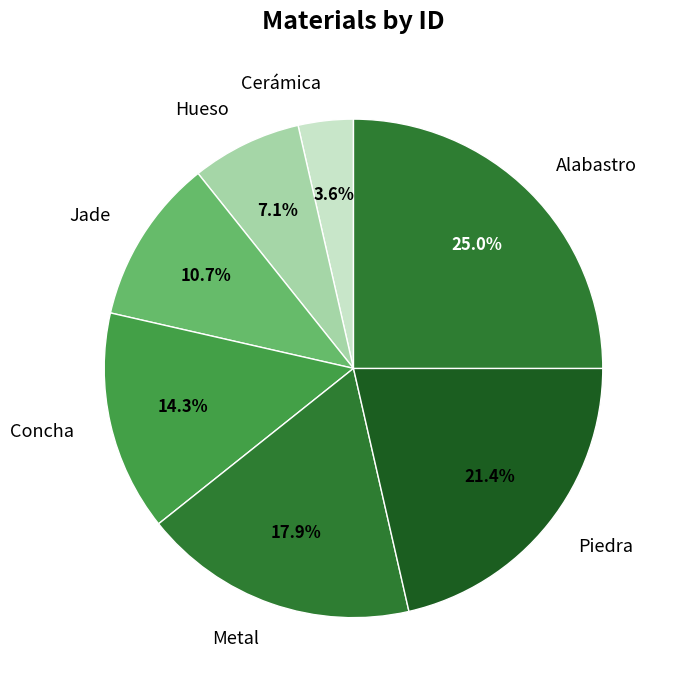

Is there a majority slice in this chart?

No